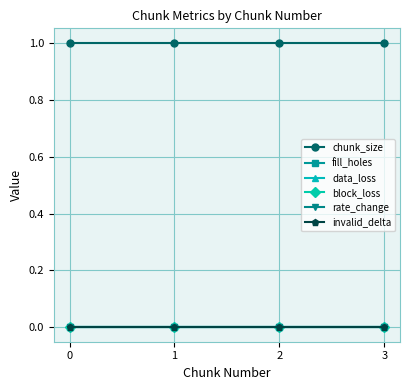

How many lines are shown in the chart?

6